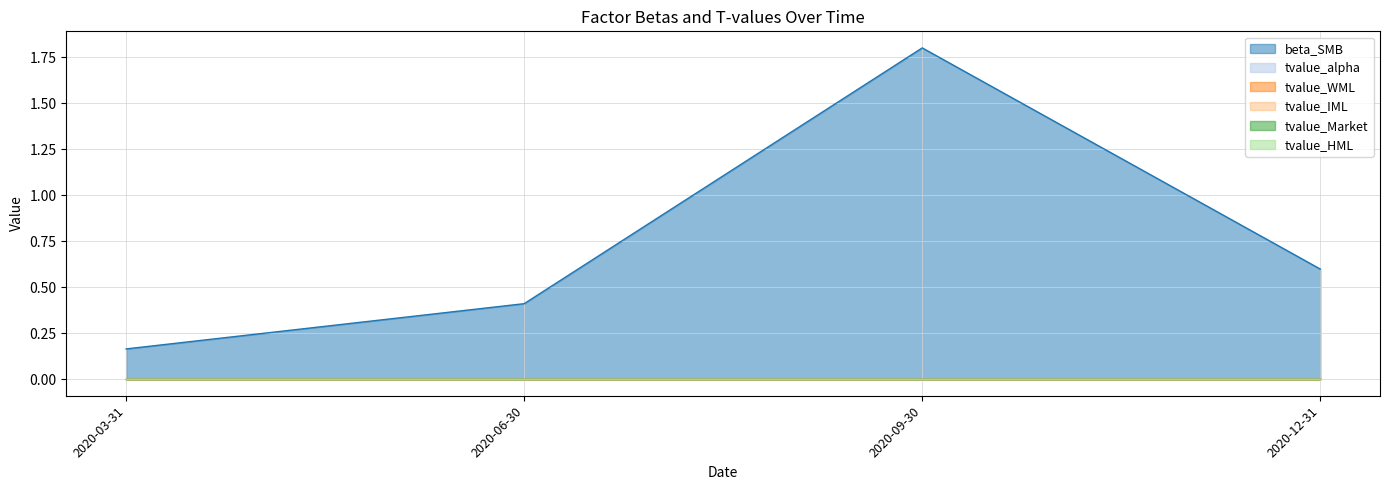

True or false: tvalue_HML and tvalue_IML cross at least once.

False